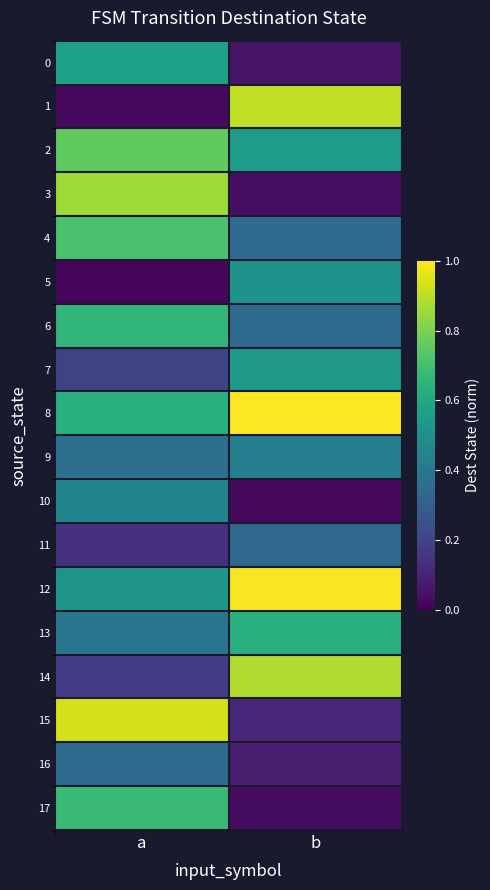

Between b and a, which is larger?

a